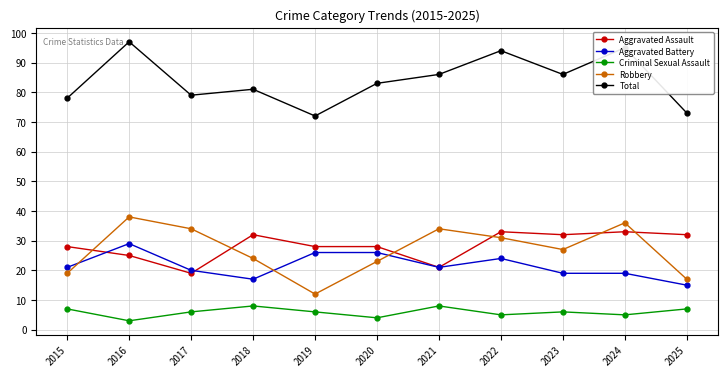

True or false: Total and Aggravated Battery intersect in this chart.

False